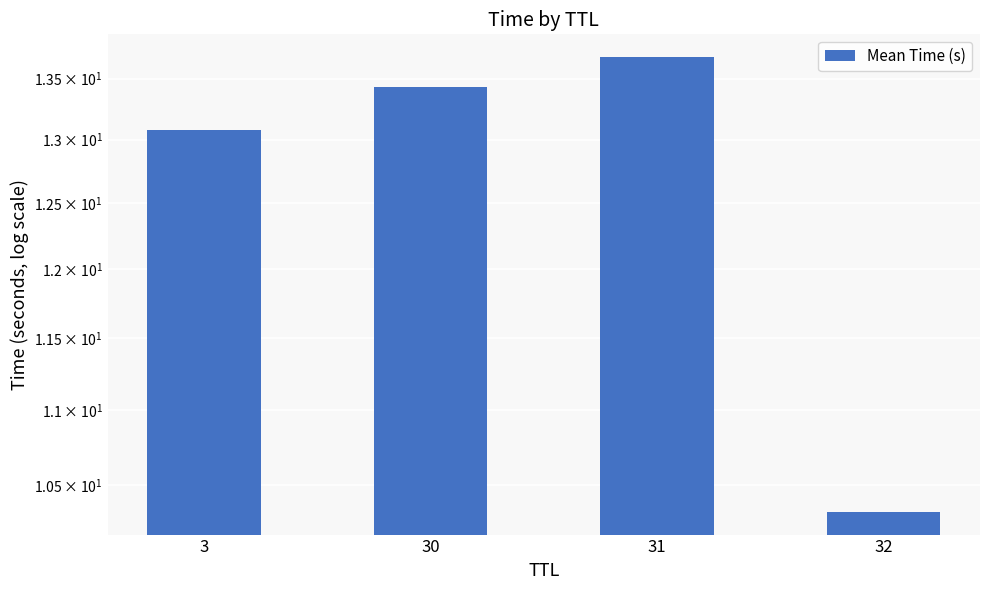

How many bars are there in total?

4